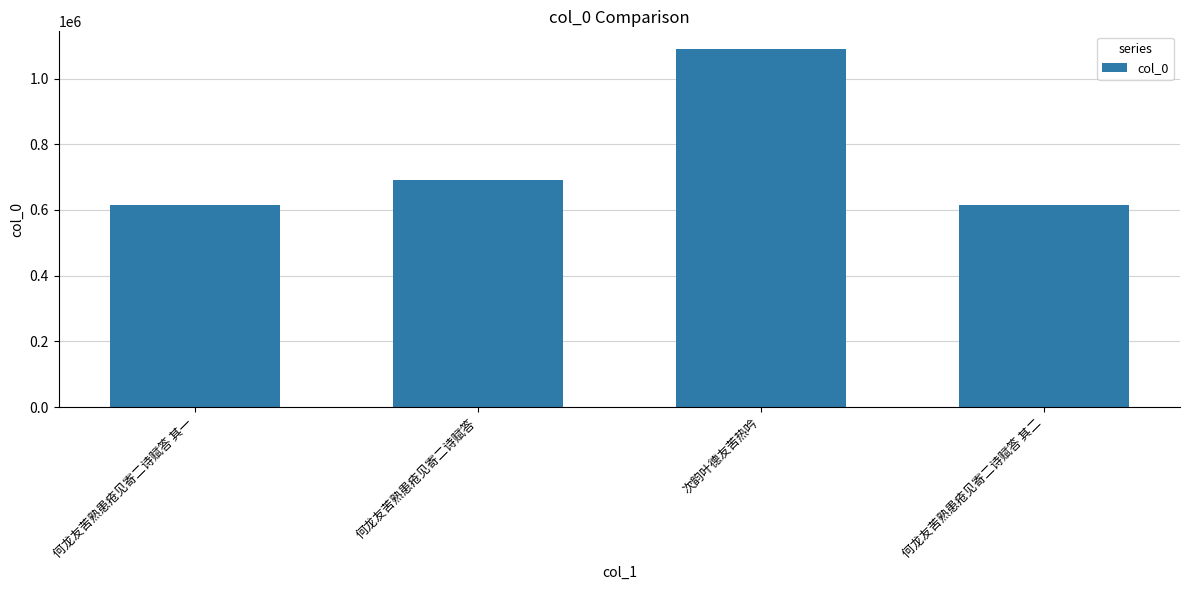

What is the change in value from 何龙友苦熟患疮见寄二诗赋答 to 何龙友苦熟患疮见寄二诗赋答 其二?

-75663